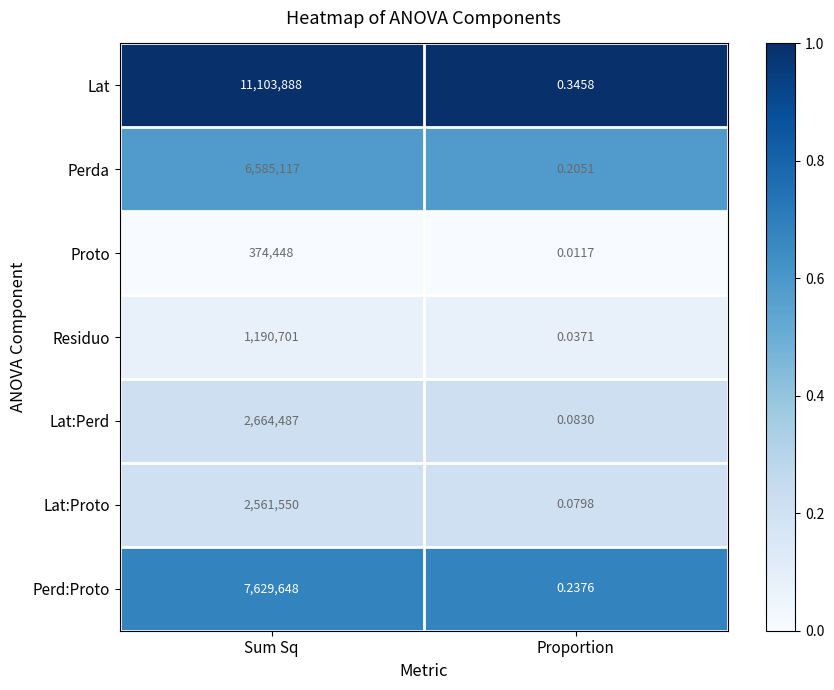

Which category has the lowest value across all series?

Proportion